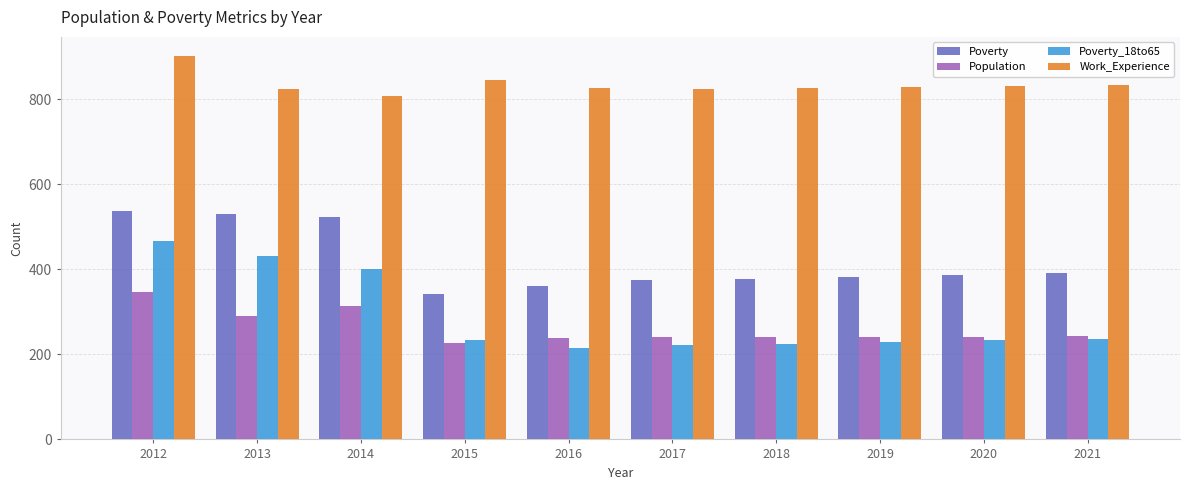

Which label corresponds to the largest value in the chart?

2012